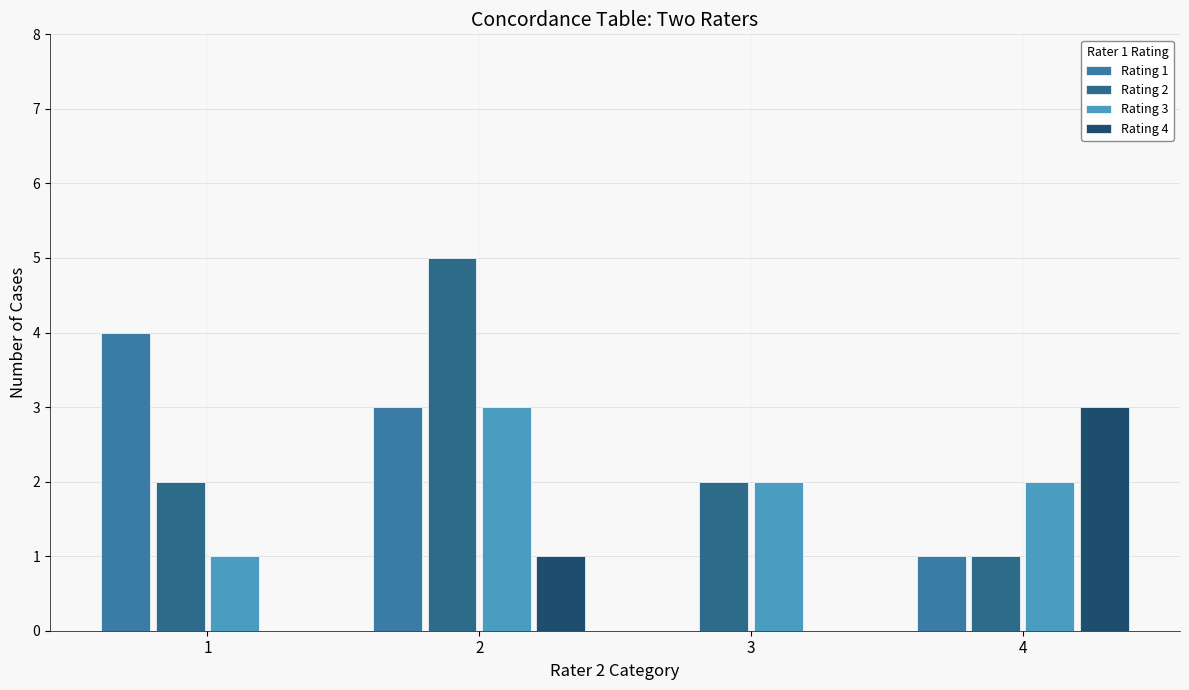

Read the Rating 3 value at 1.

1